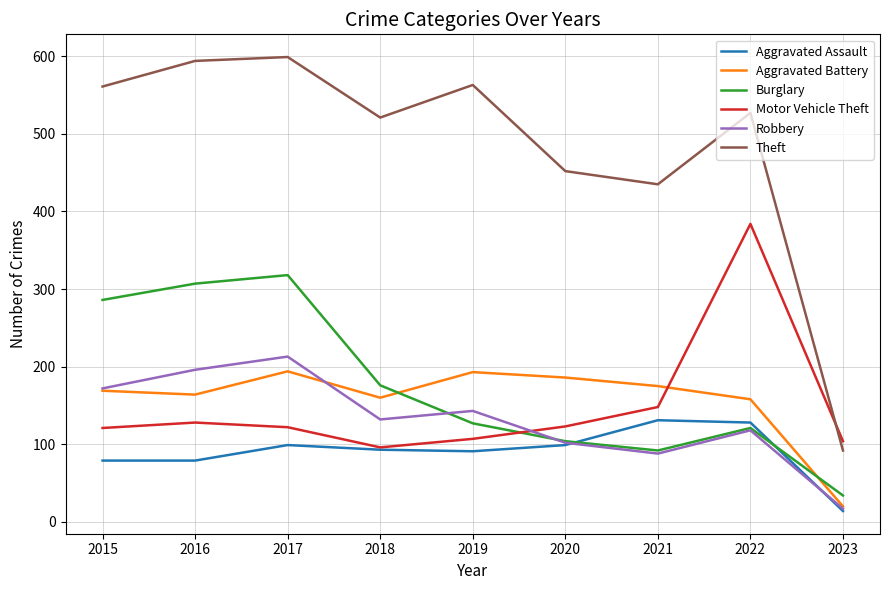

Which series changed the most between 2016 and 2021?

Burglary